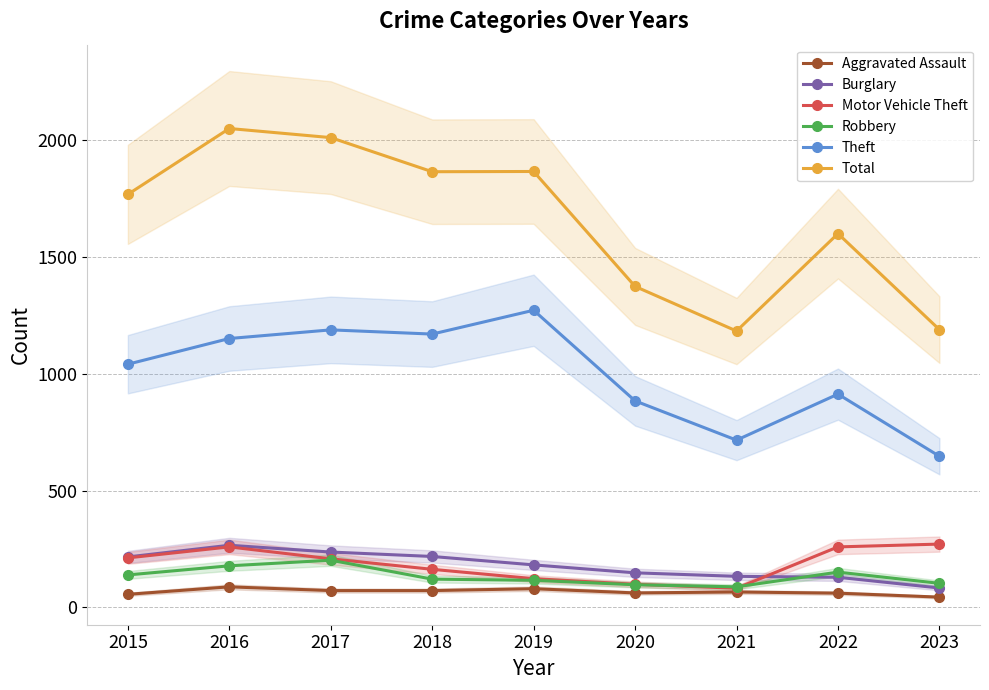

Which series has the largest total across all categories?

Total